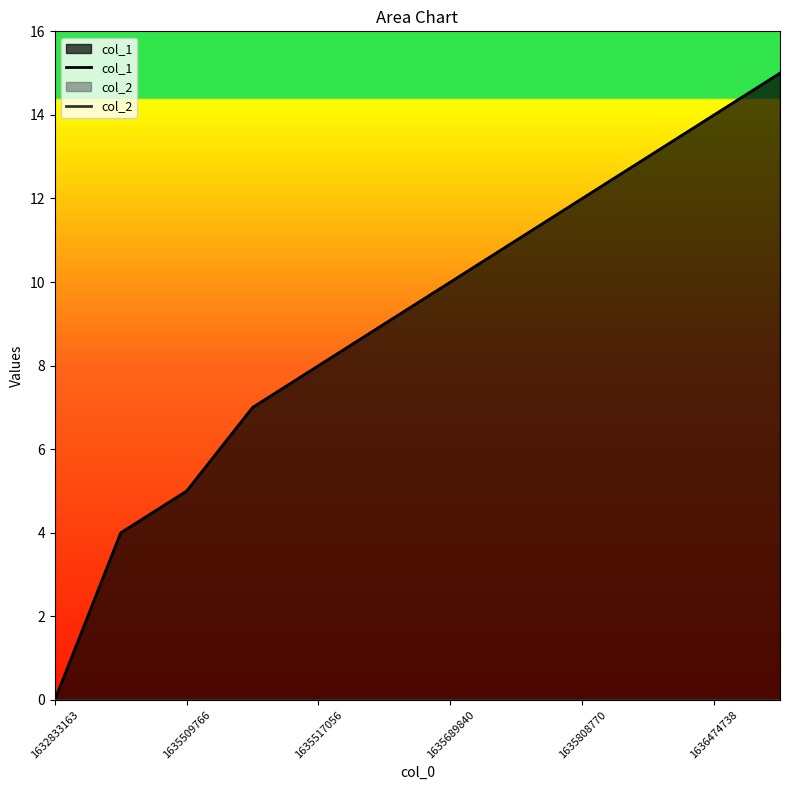

The value of col_1 at 1636474738 is 4. True or false?

False